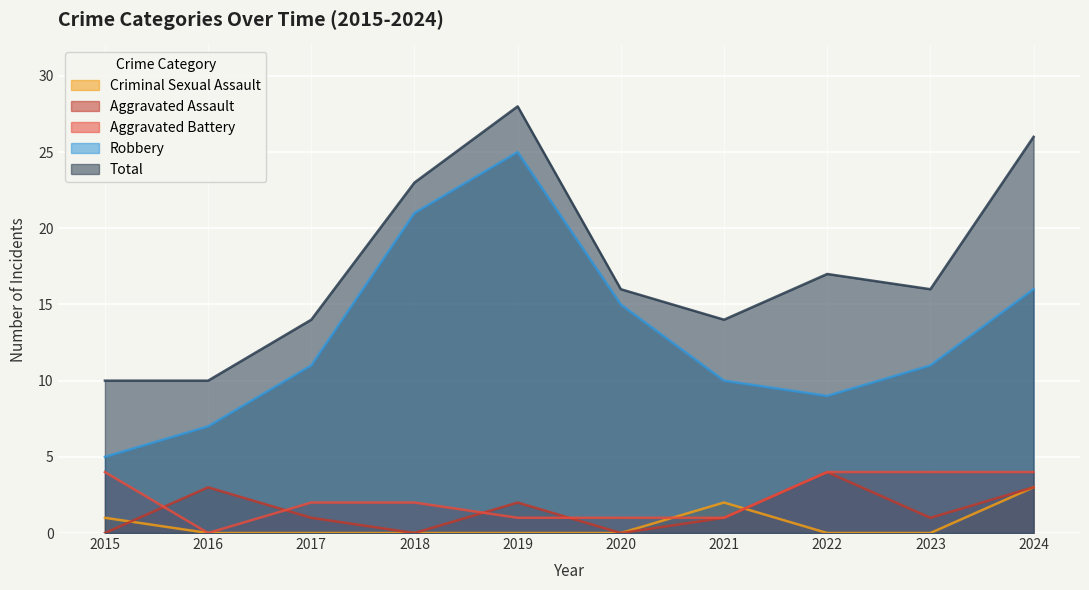

How many lines are shown in the chart?

5